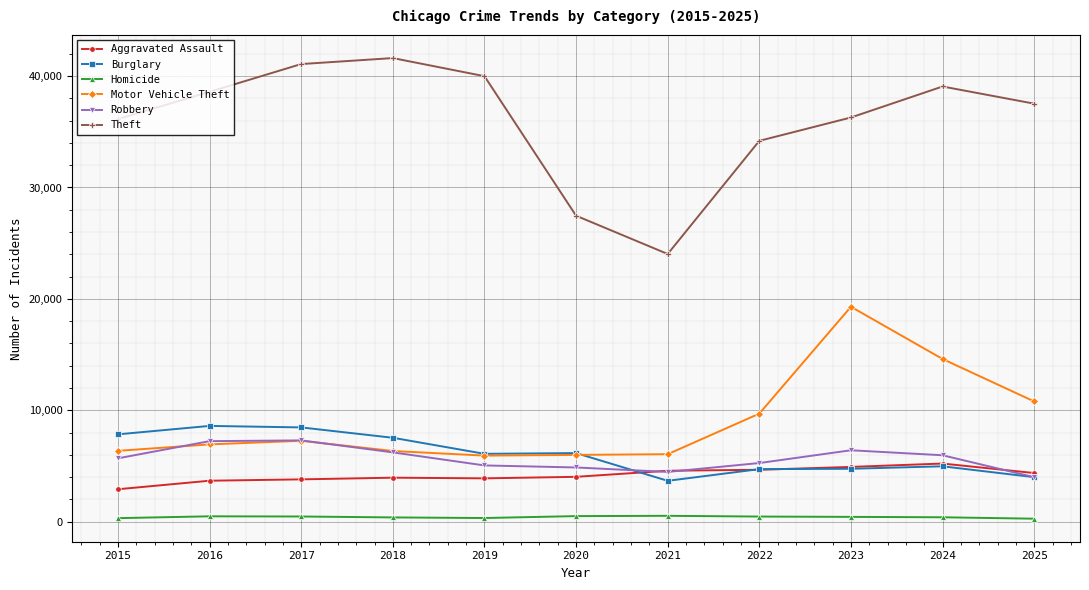

True or false: Burglary has a value of 3992 at 2025.

True